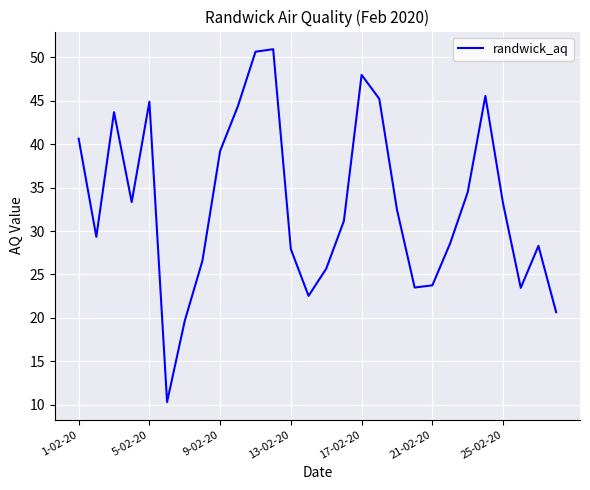

What is the maximum value shown in the chart?

50.9